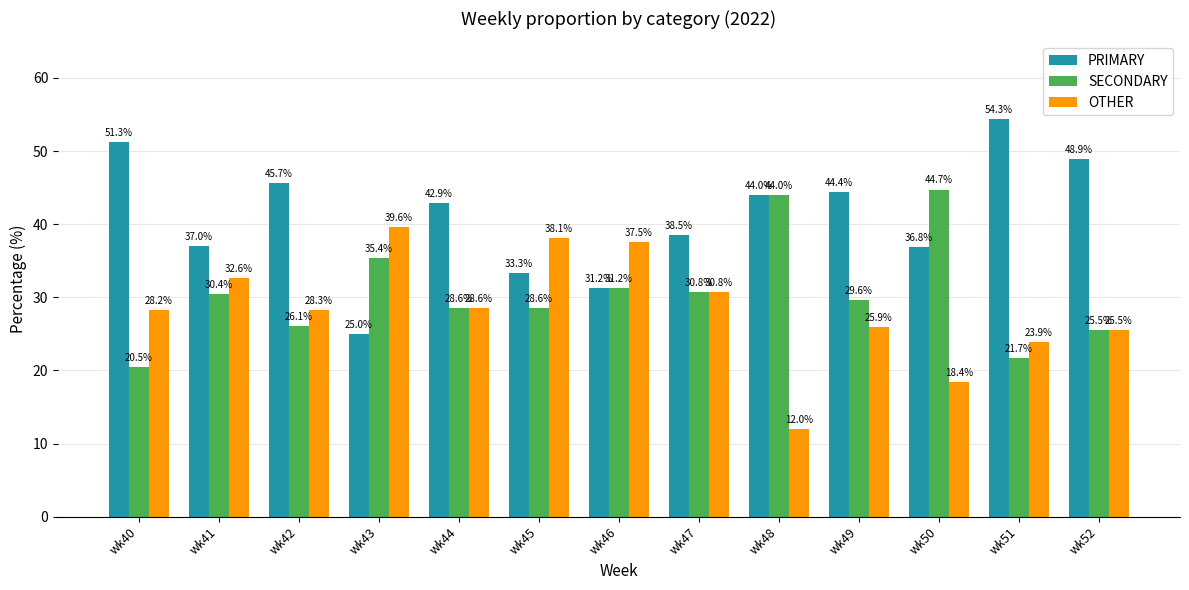

How many groups of bars are there?

13